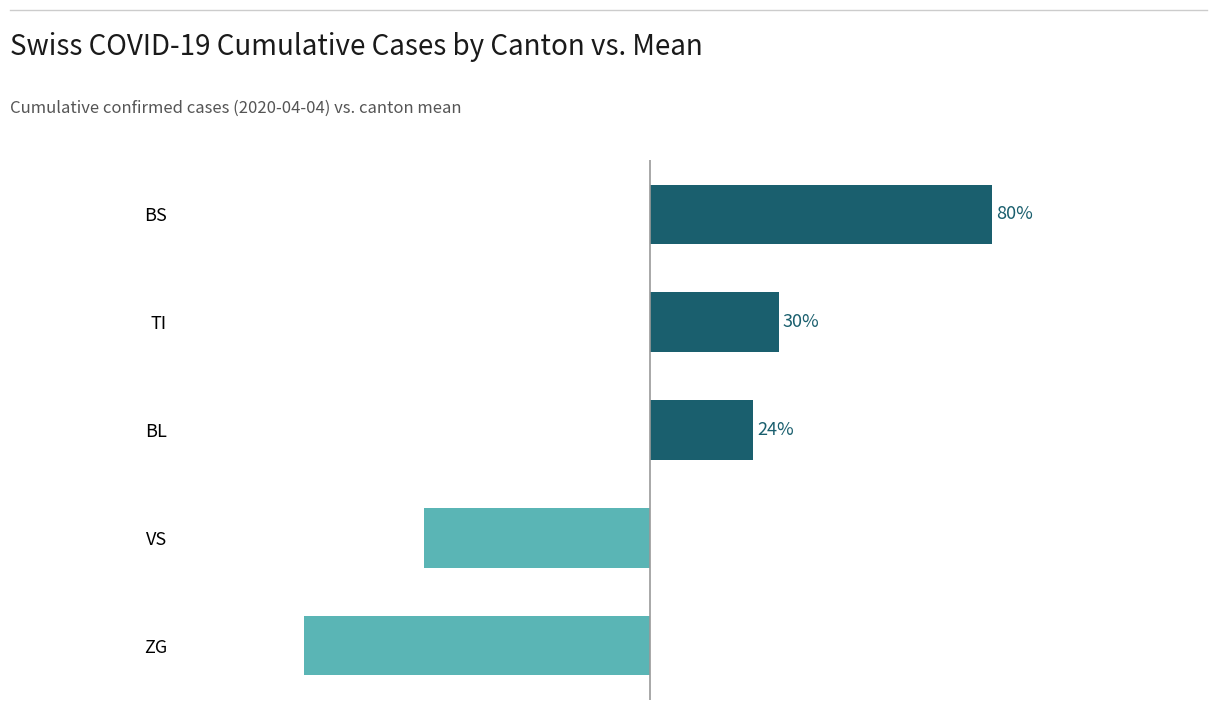

Which label corresponds to the largest value in the chart?

BS